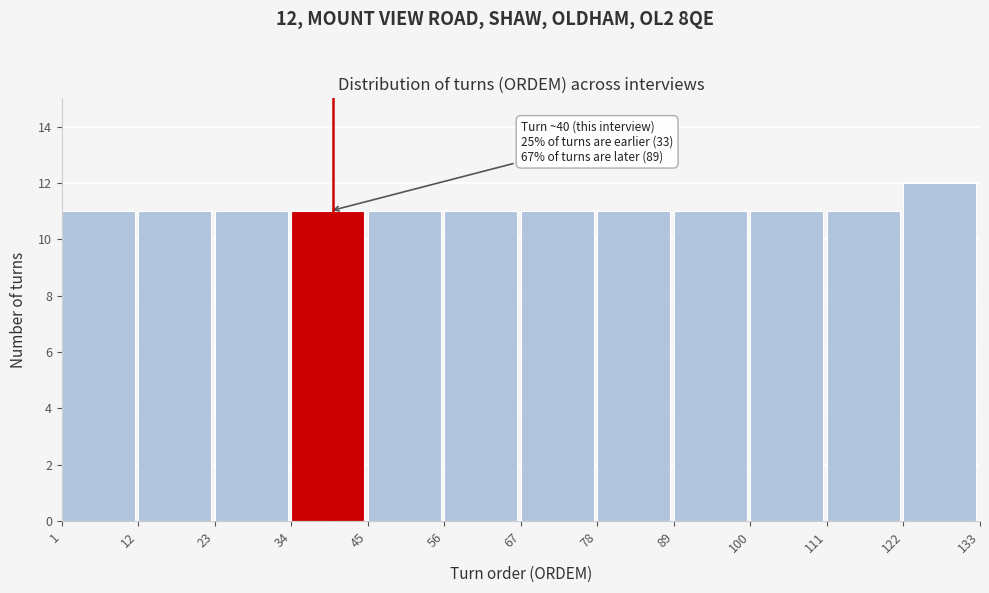

Over which range of the x-axis is the bar tallest?

122 to 133